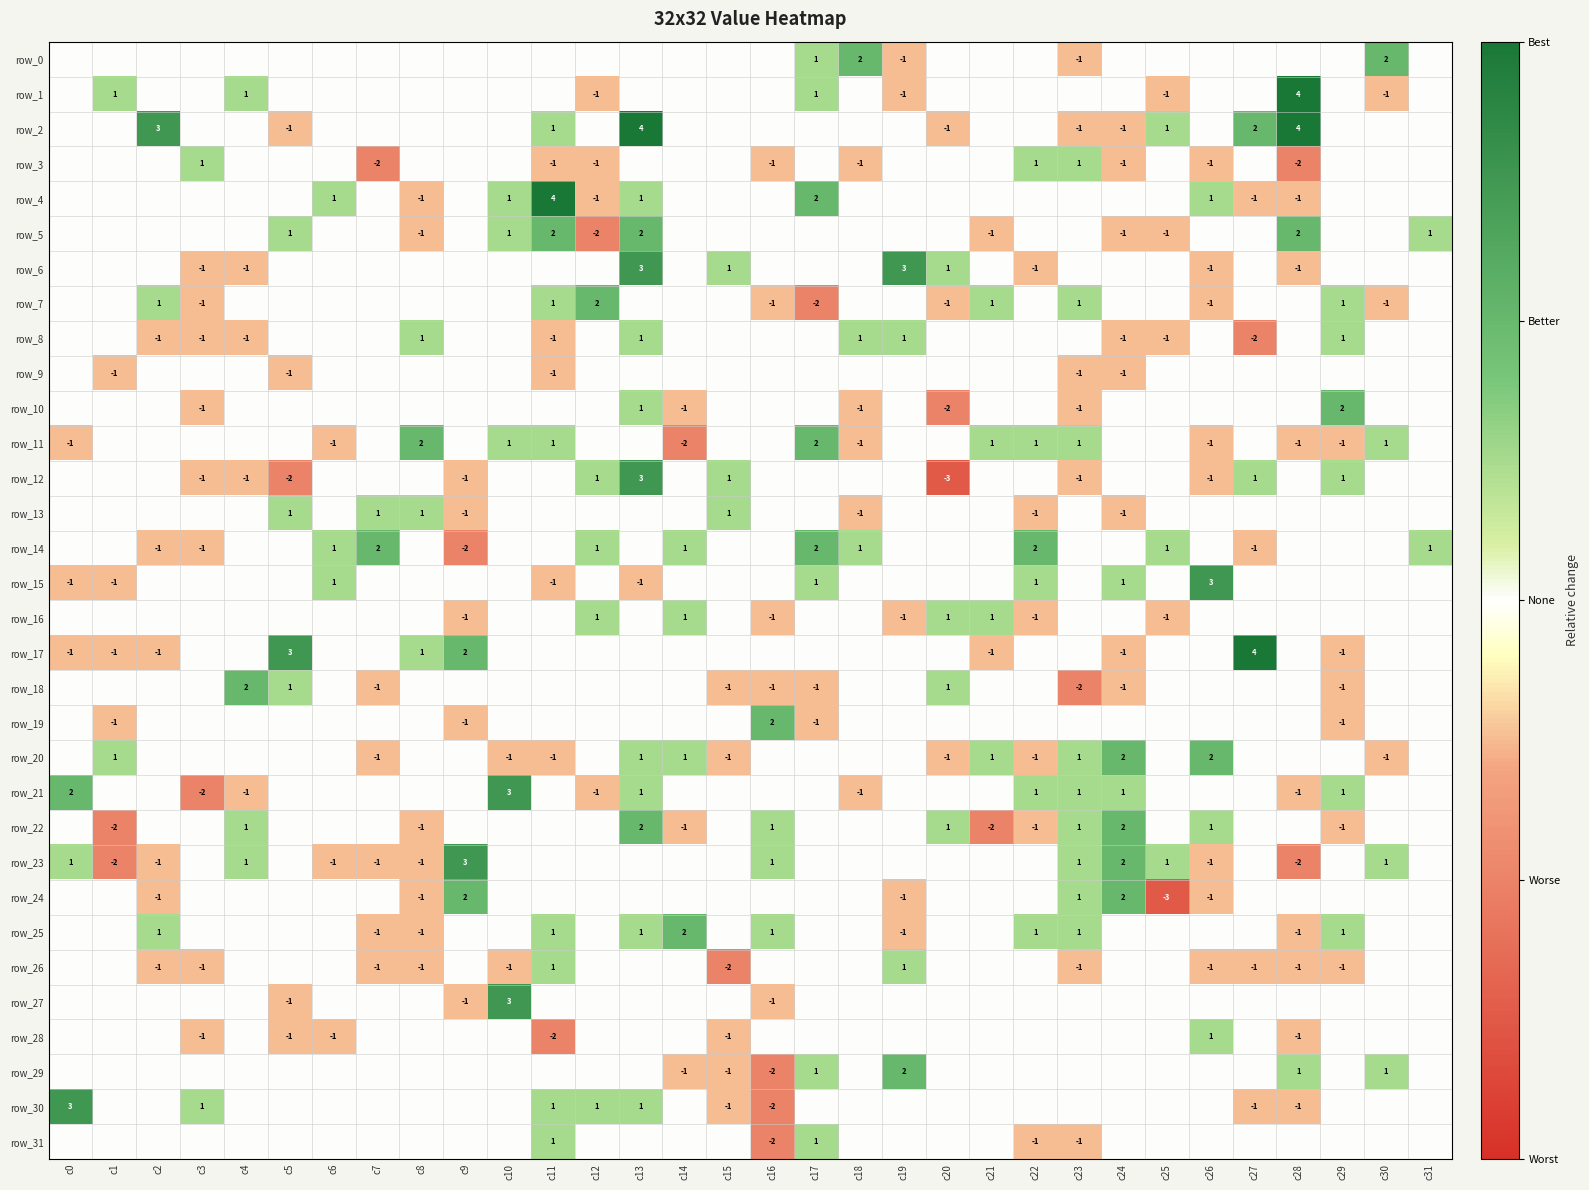

Is it true that row_16 equals -1 at c0?

False